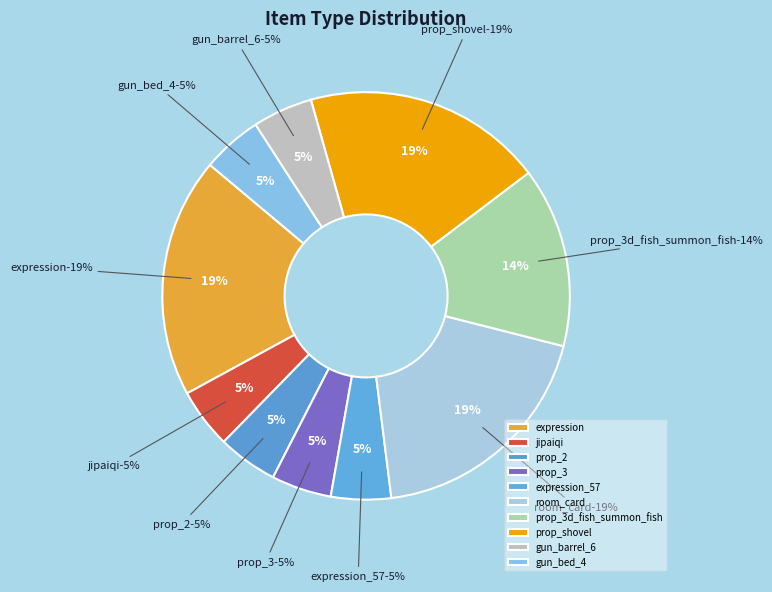

What is the change in value from prop_shovel to gun_bed_4?

-3